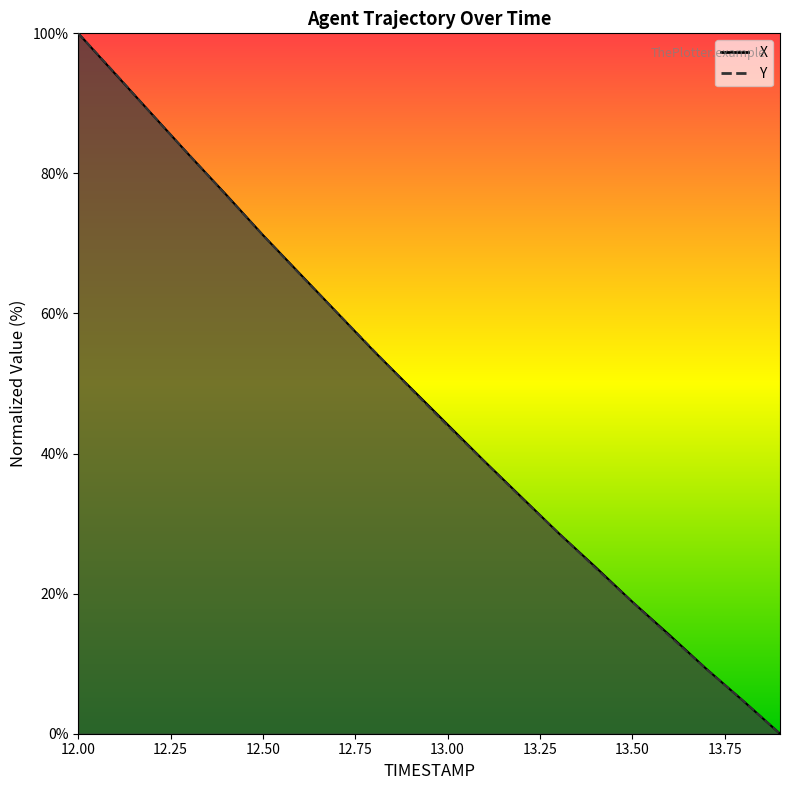

What is the total value across all series at 12.4?

153.9